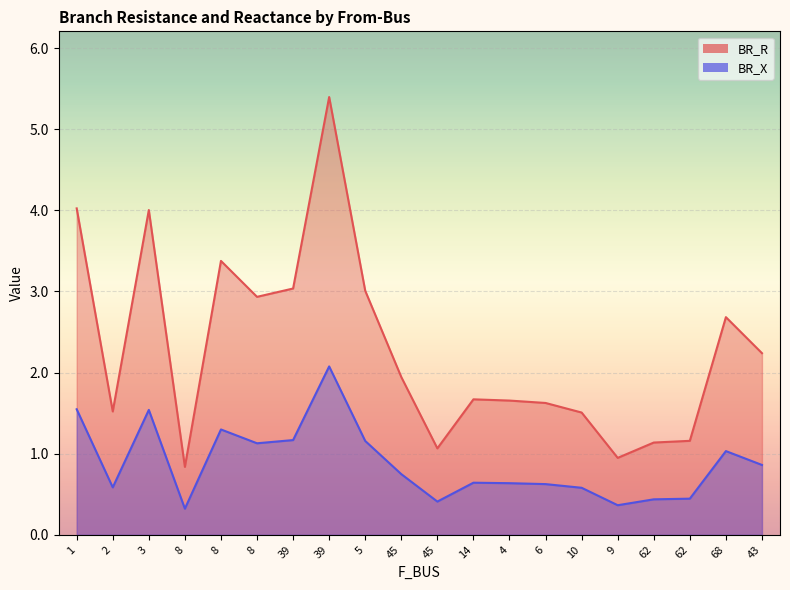

How many interior local peaks does the BR_X series have?

5